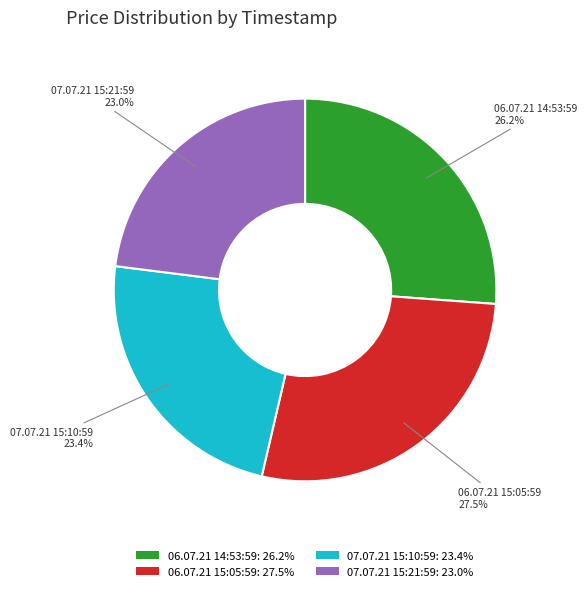

True or false: 07.07.21 15:10:59 accounts for 33% of the total.

False